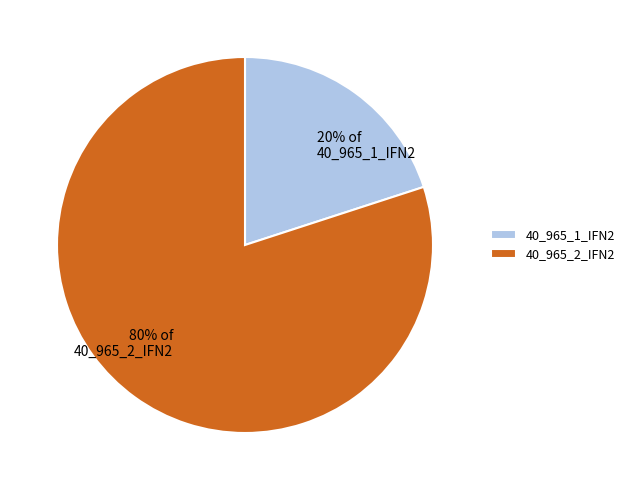

To the nearest percent, what is the combined percentage of 40_965_2_IFN2 and 40_965_1_IFN2?

100%